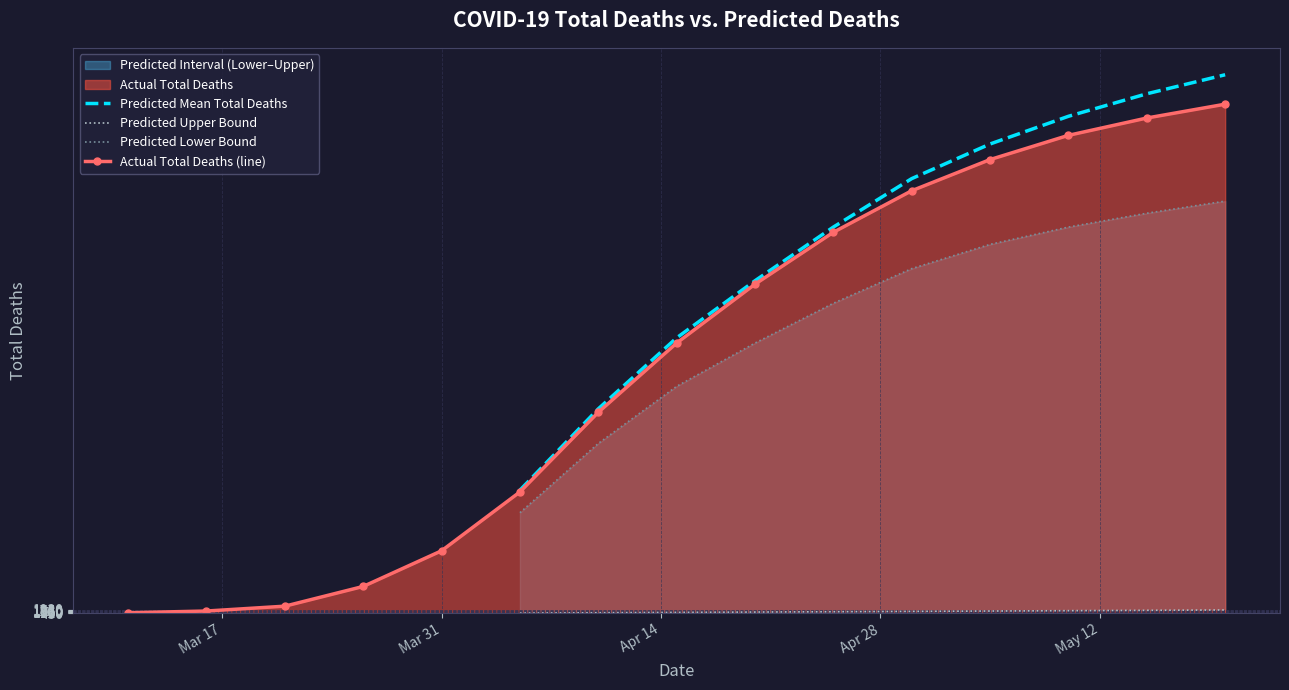

Reading right to left, list all the values displayed in this chart.

1470	1430	1380	1310	1220	1100	950	780	580	350	180	77	20	6	1